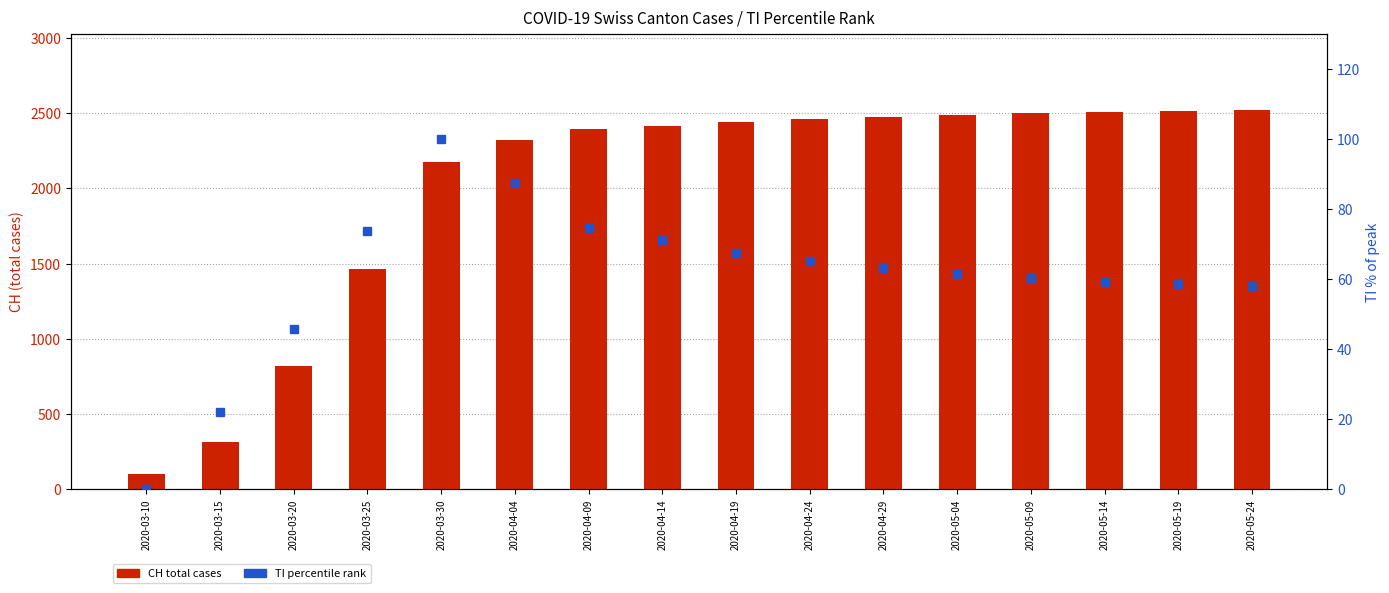

How many positive values does the TI (percentile) series have?

15